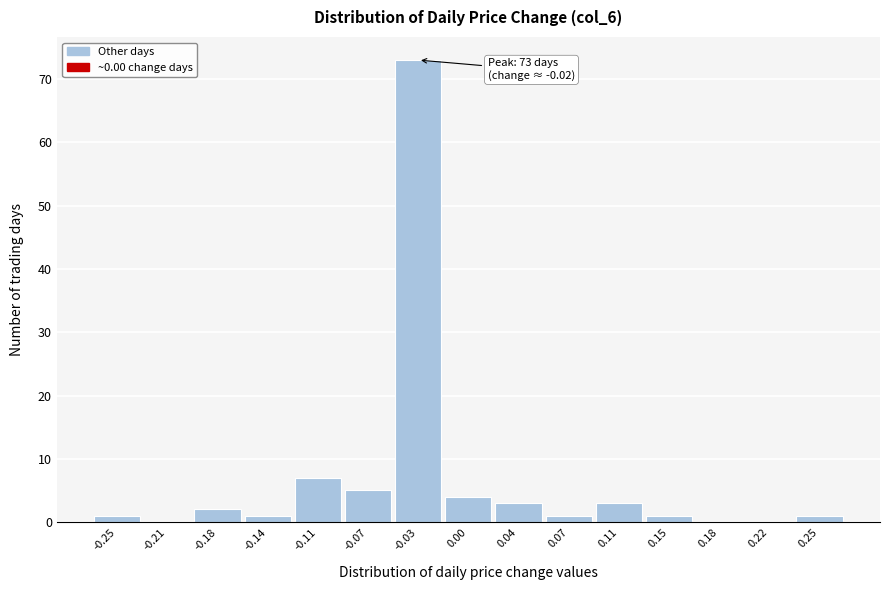

Reading right to left, transcribe all the data shown in this chart.

0.25=1	0.22=0	0.18=0	0.15=1	0.11=3	0.07=1	0.04=3	0.00=4	-0.03=73	-0.07=5	-0.11=7	-0.14=1	-0.18=2	-0.21=0	-0.25=1